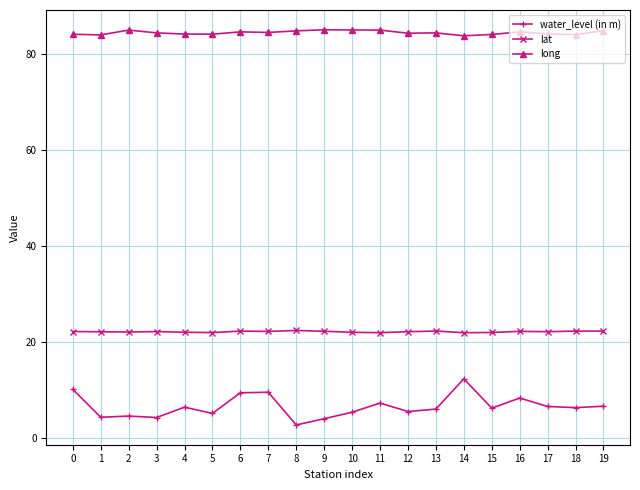

Rank the series at 18 from highest to lowest value.

long, lat, water_level (in m)